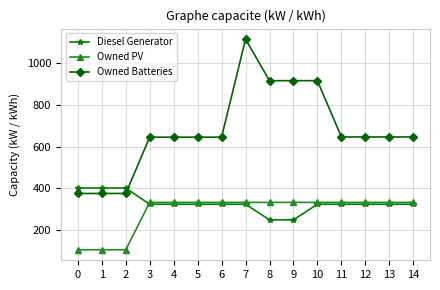

Does the chart display data point markers on the line(s)?

Yes